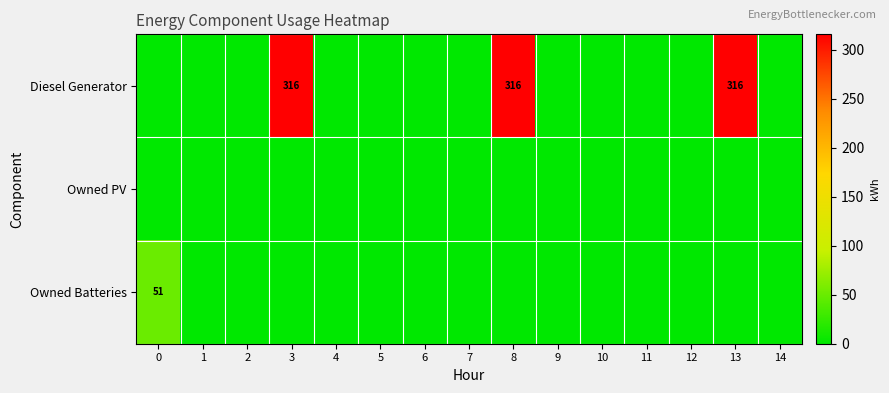

Count the number of data series in this chart.

3